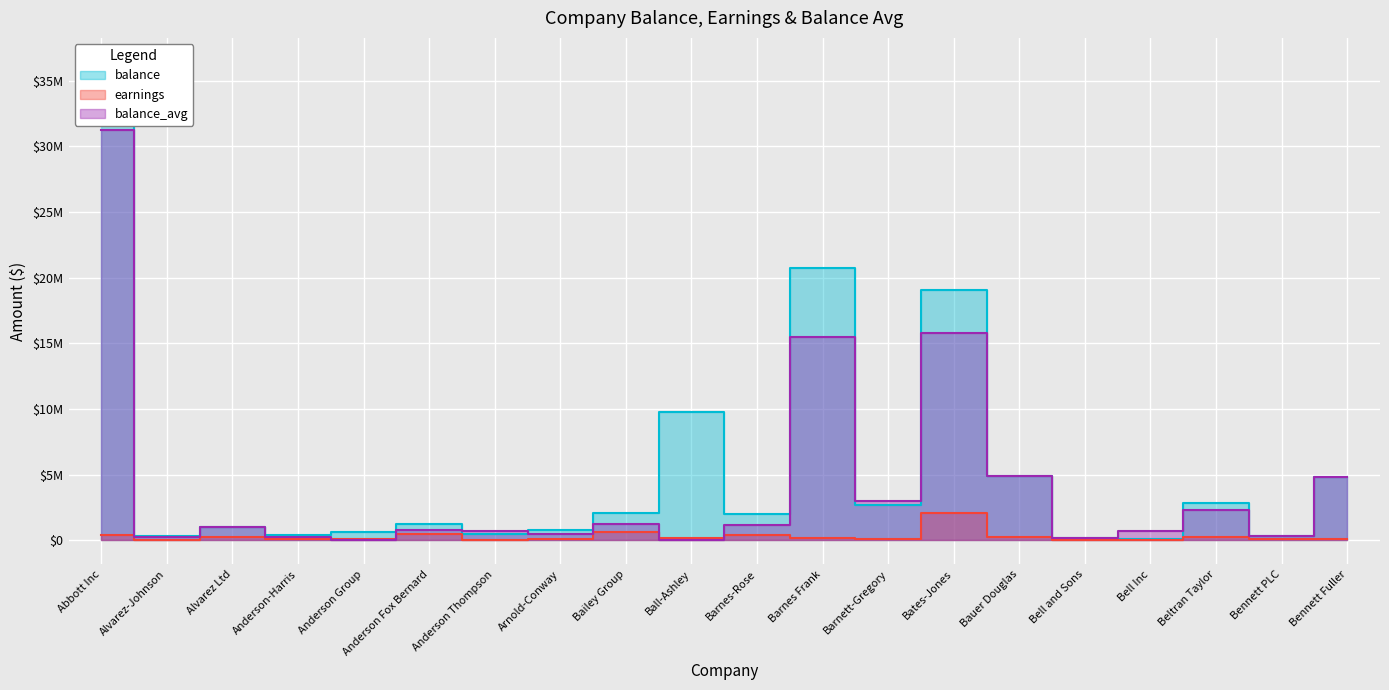

Which series changed the most between Anderson-Harris and Barnes Frank?

balance